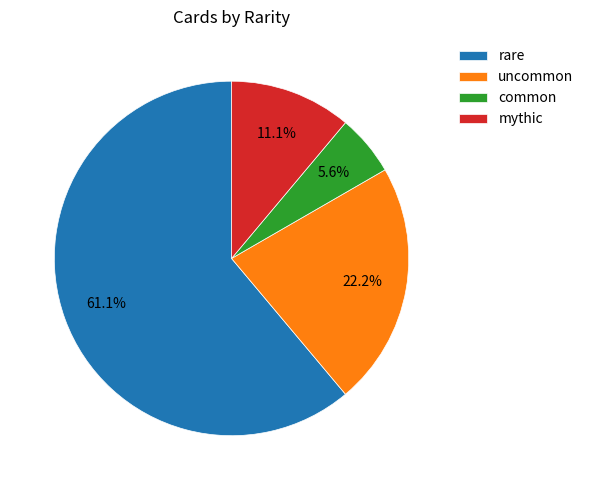

What is the majority slice?

rare